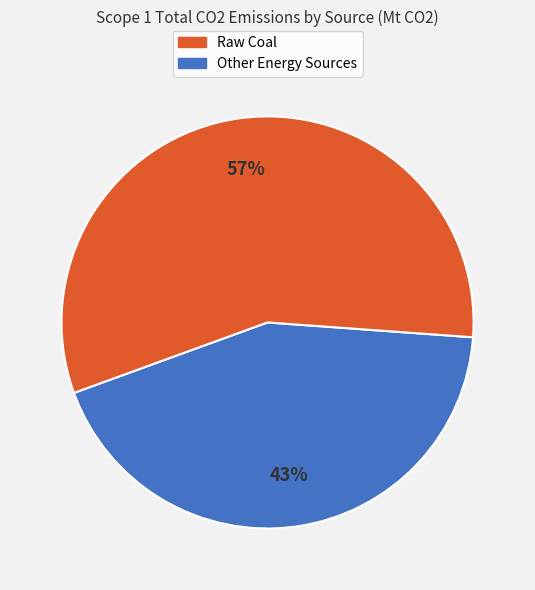

Is there any slice that represents more than half of the pie?

Yes